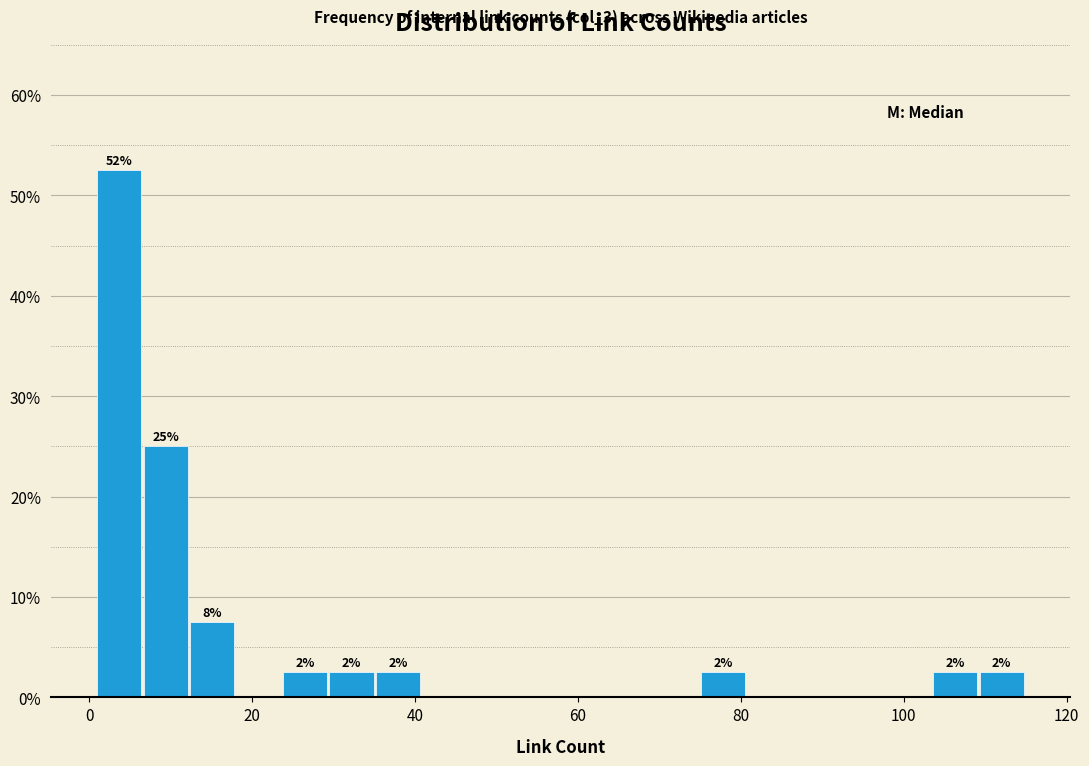

Read against the x-axis, roughly where is the centre of the tallest bar?

4